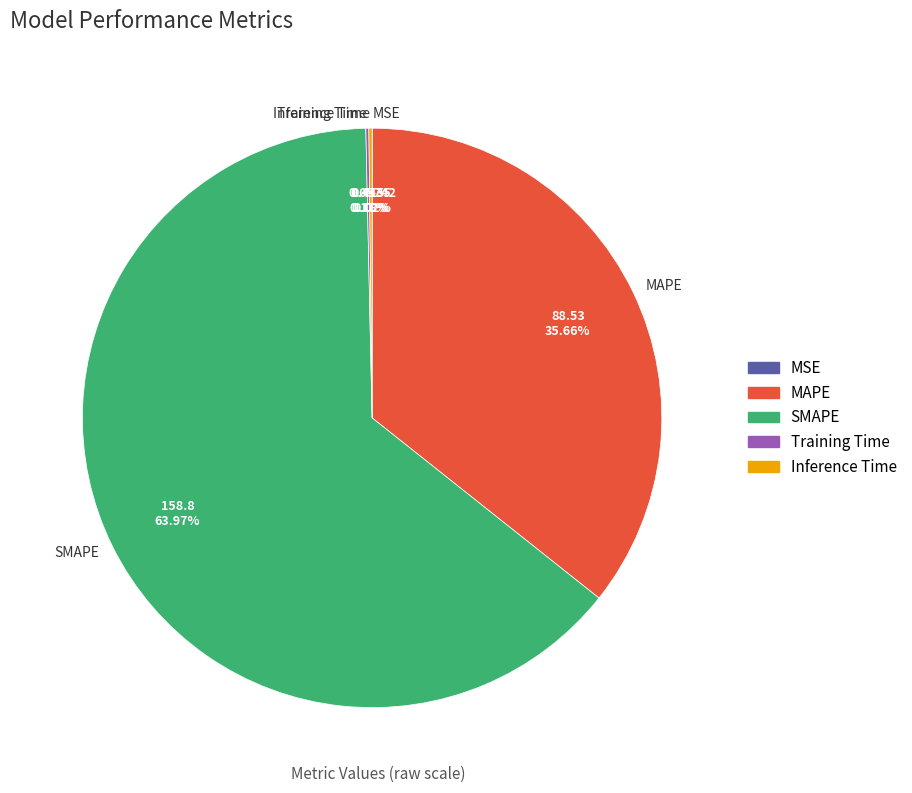

Is there a majority slice in this chart?

Yes